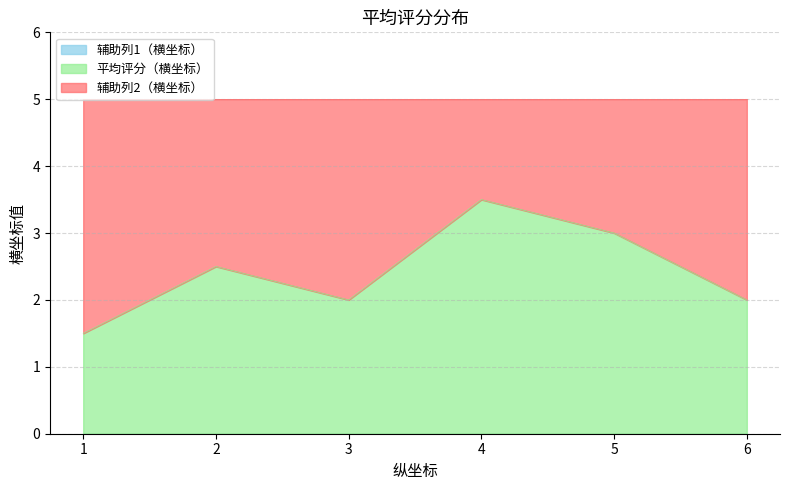

What is the total value across all series at 1?

5.0